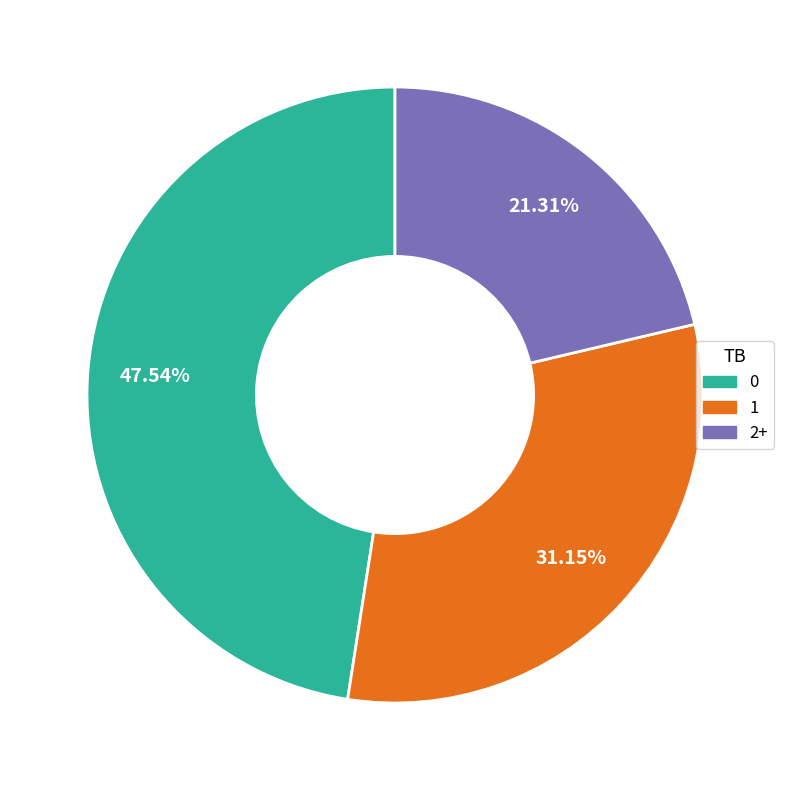

Is there a majority slice in this chart?

No